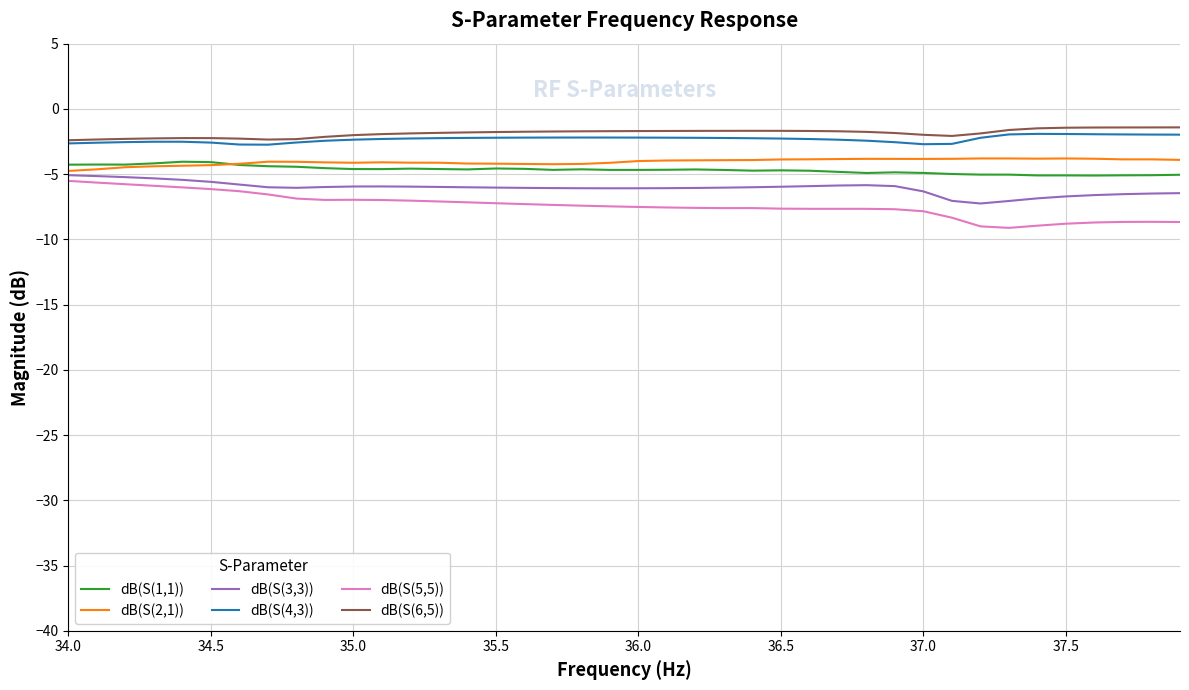

How many lines are shown in the chart?

6